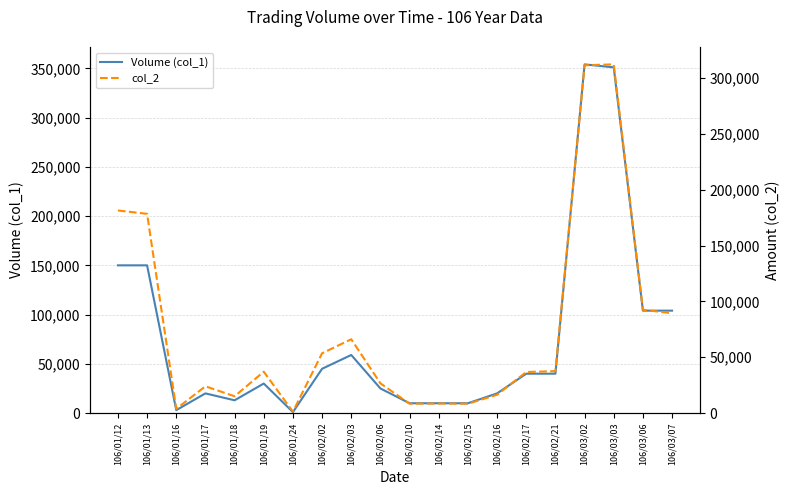

At which category does col_2 reach its first local valley?

106/01/16